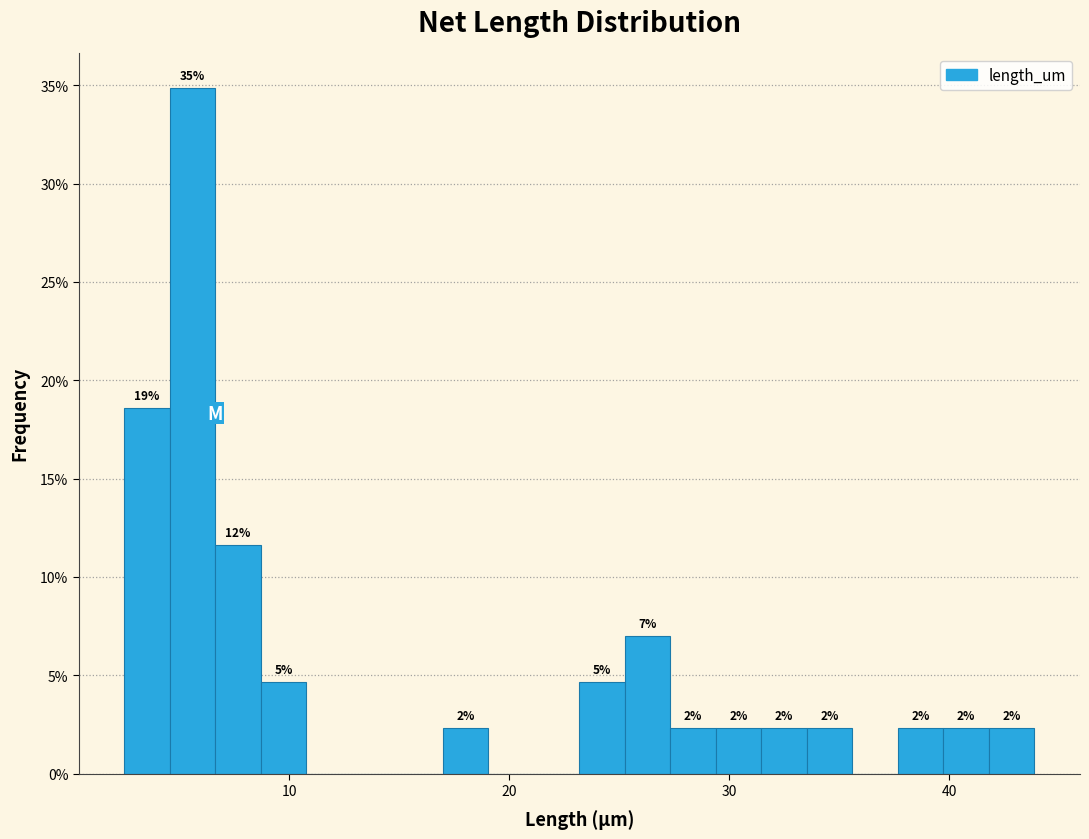

Read against the x-axis, roughly where is the centre of the tallest bar?

6